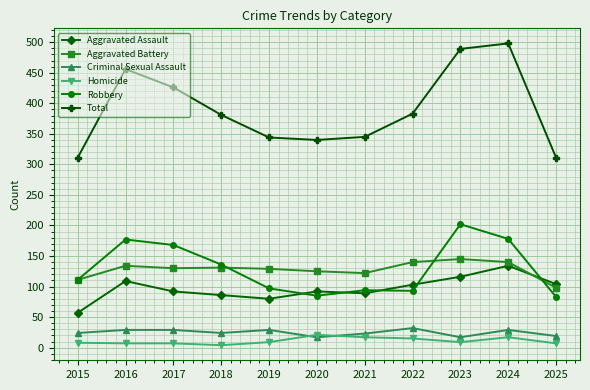

What is the highest value of the Criminal Sexual Assault series?

32